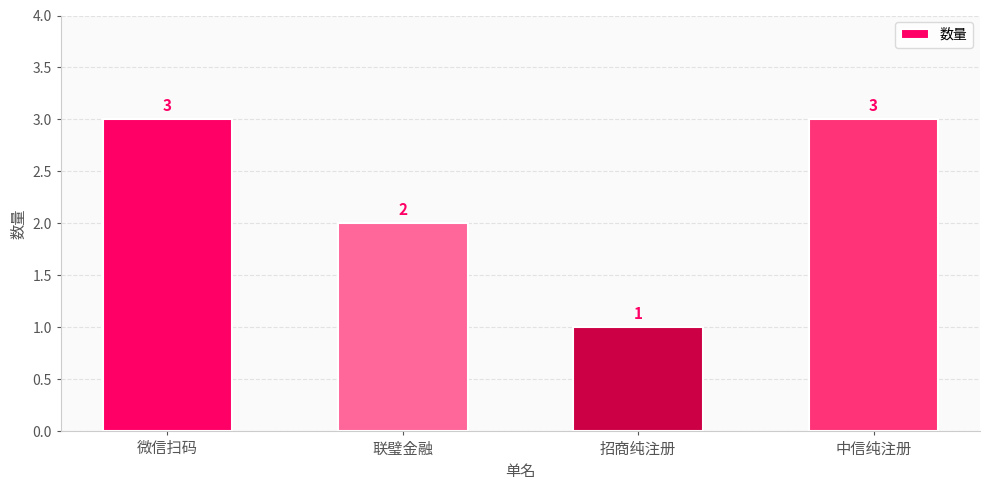

What is the smallest value displayed?

1